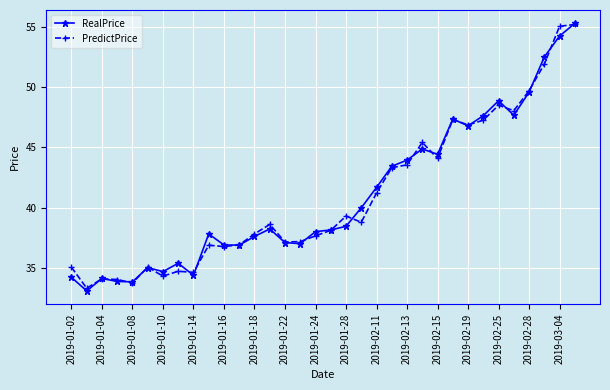

What is the value of the RealPrice point at the 30th from the left?

47.7